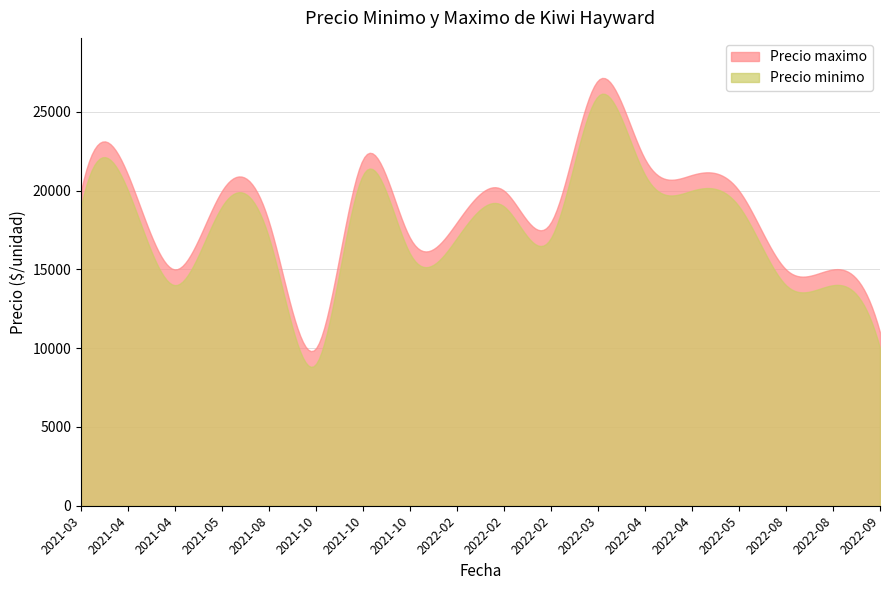

True or false: Precio minimo and Precio maximo cross at least once.

False